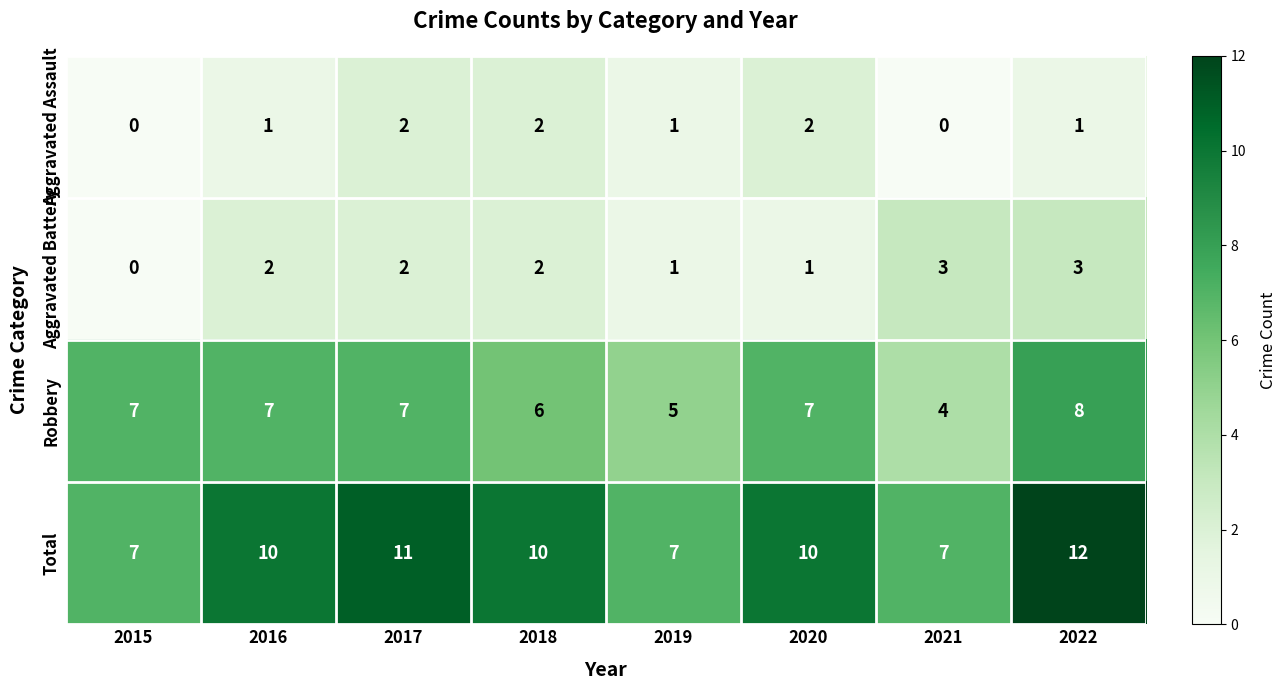

What is the sum of the Aggravated Battery values at 2020 and 2021?

4